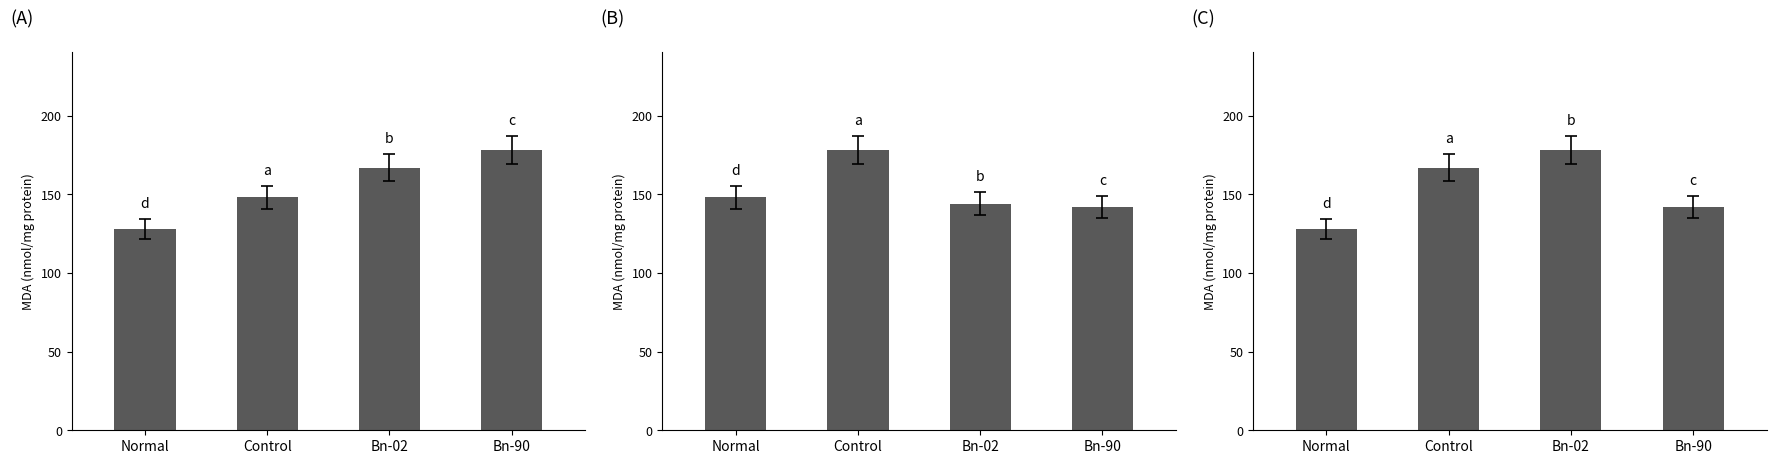

What is the average value of the Panel (C) series?

154